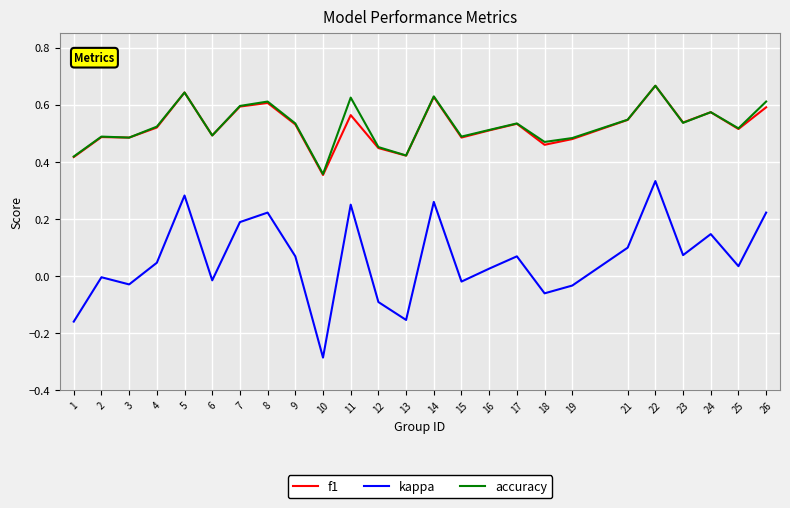

The f1 series shows 0.6 at 26. True or false?

True